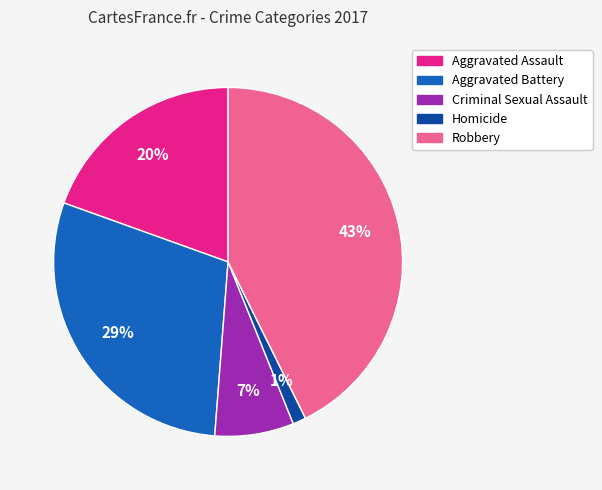

Rank the categories by value from lowest to highest.

Homicide, Criminal Sexual Assault, Aggravated Assault, Aggravated Battery, Robbery